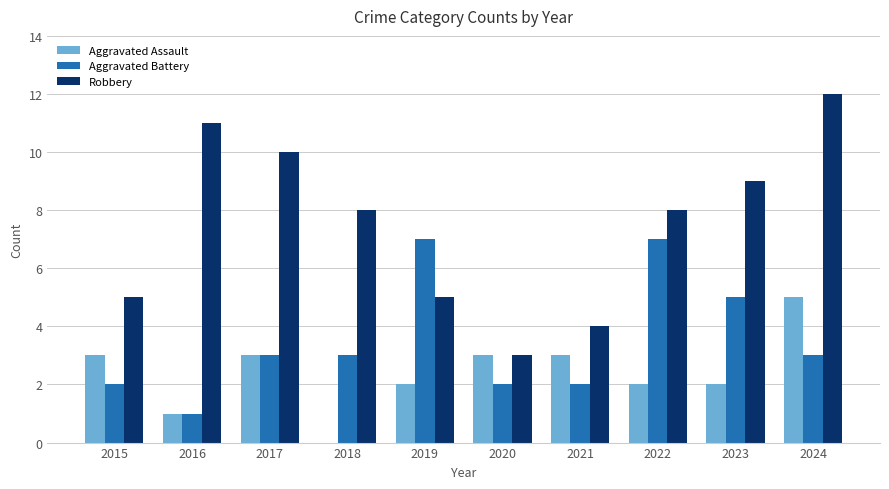

Read the Aggravated Assault value at 2023.

2